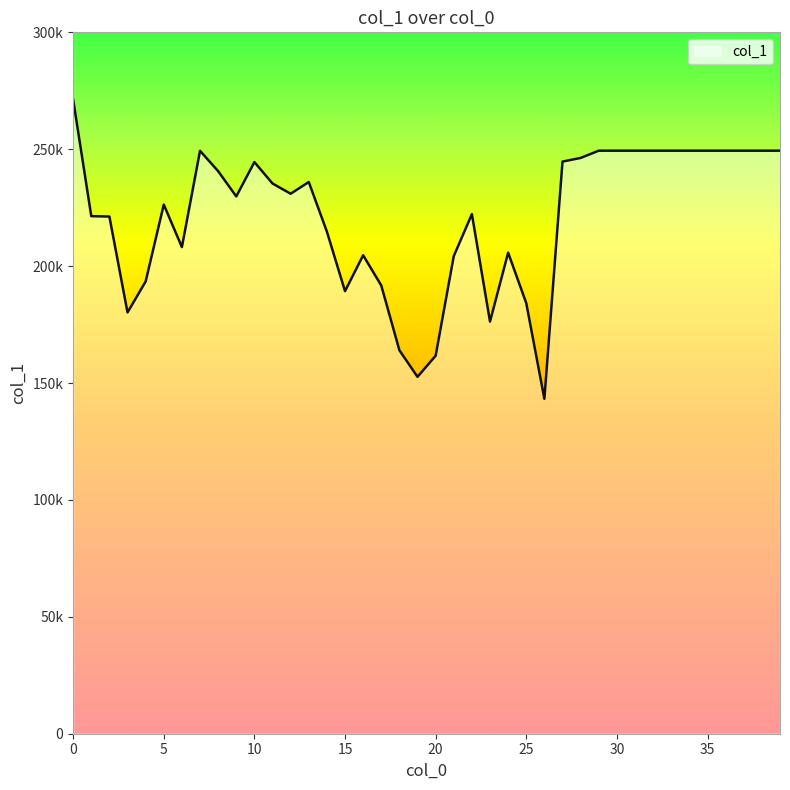

List the labels in order of value, smallest first.

26, 19, 20, 18, 23, 3, 25, 15, 17, 4, 21, 16, 24, 6, 14, 2, 1, 22, 5, 9, 12, 11, 13, 8, 10, 27, 28, 7, 29, 30, 31, 32, 33, 34, 35, 36, 37, 38, 39, 0